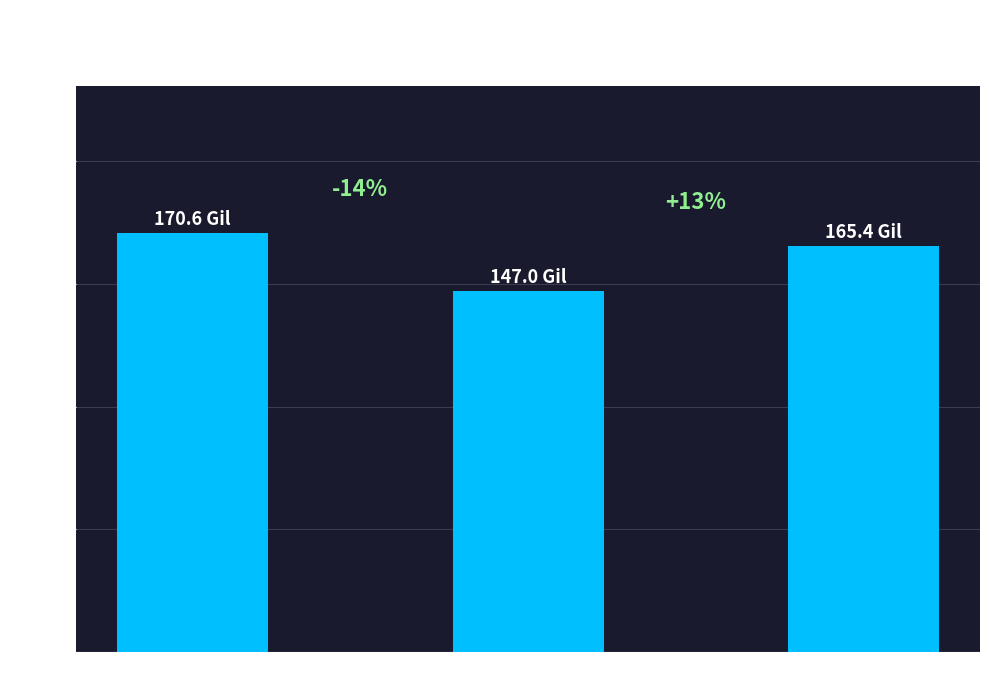

Which label corresponds to the smallest value in the chart?

Amount=3